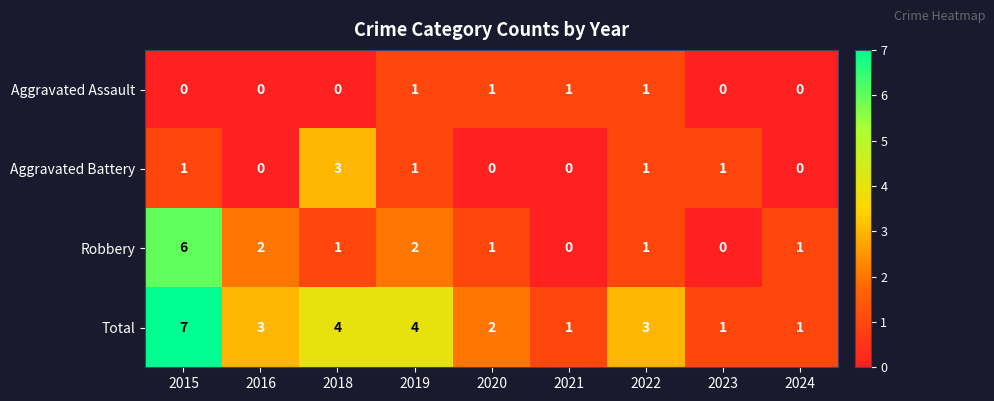

What is the maximum value shown in the chart?

7